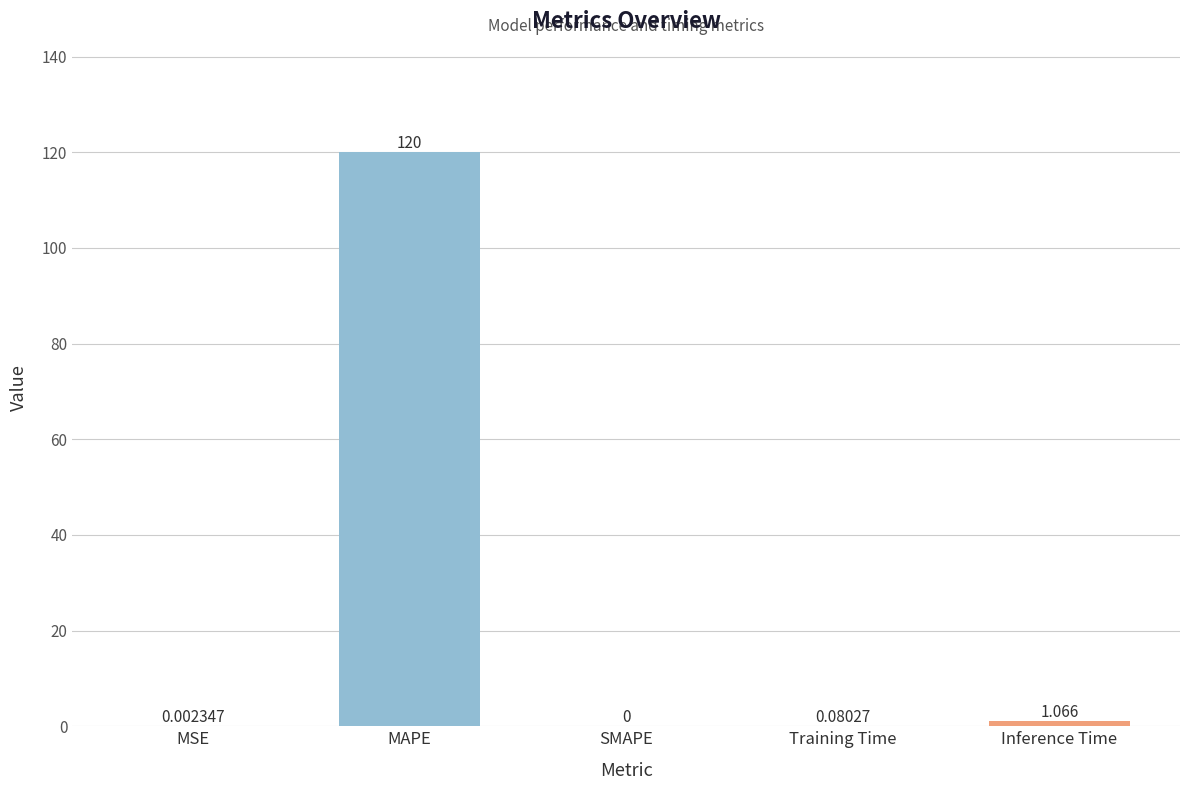

Between MSE and SMAPE, which is larger?

MSE